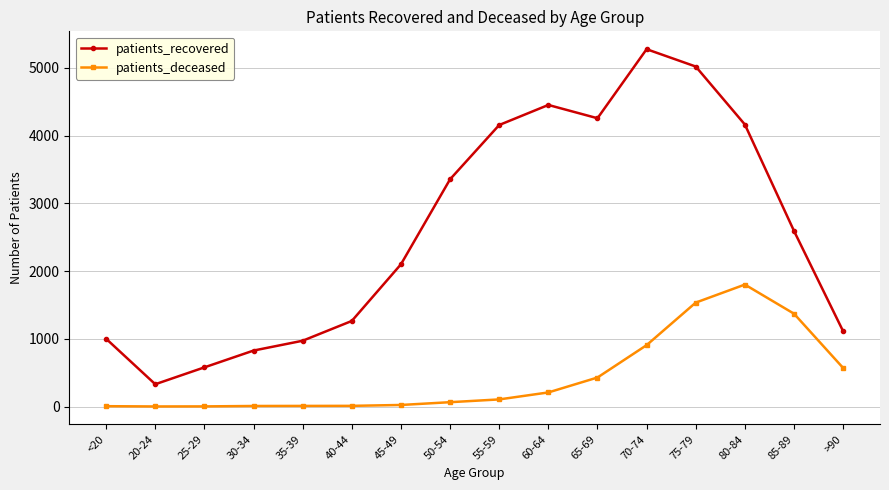

What is the difference between the second highest and second lowest values in the patients_recovered series?

4440